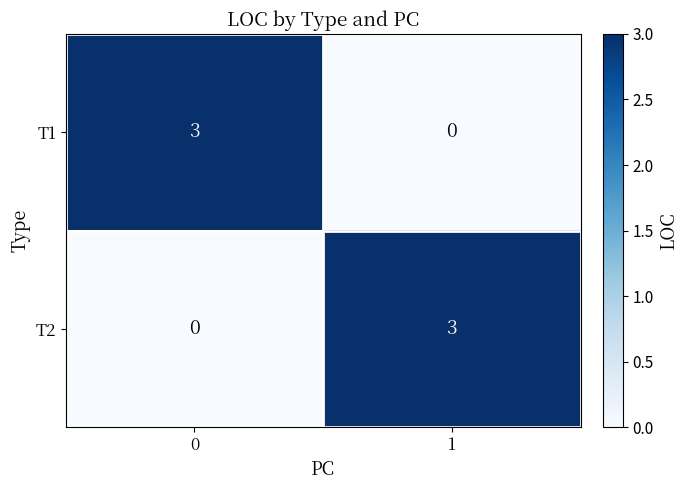

At how many categories does at least one series exceed 2?

2